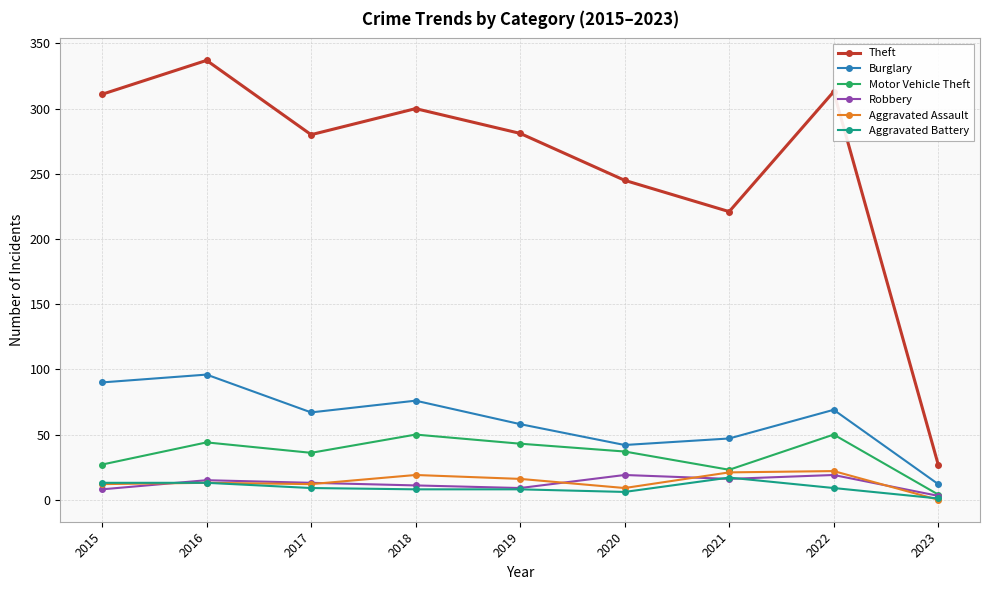

What is the value of the Robbery point at the 2nd from the left?

15